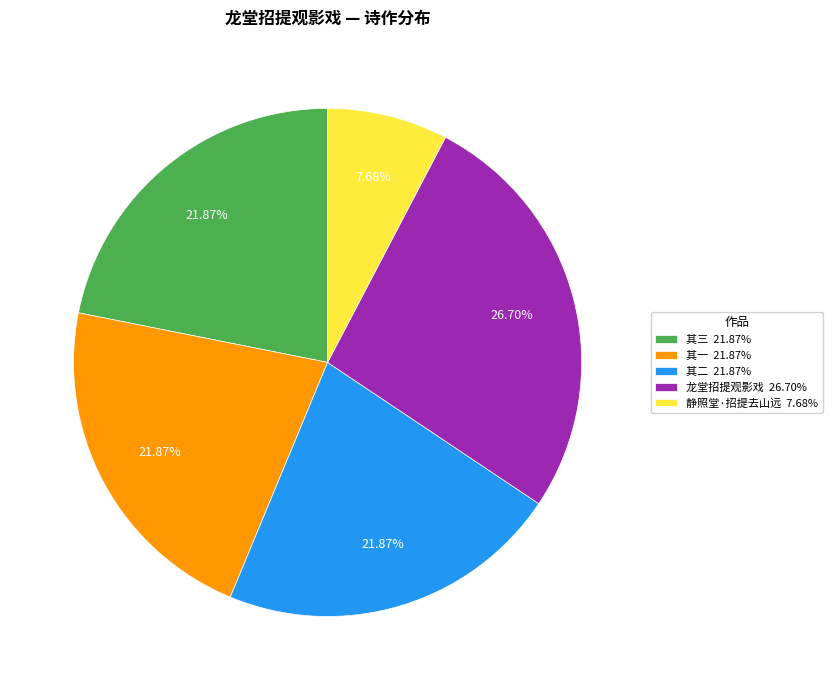

Count the number of slices in the pie.

5